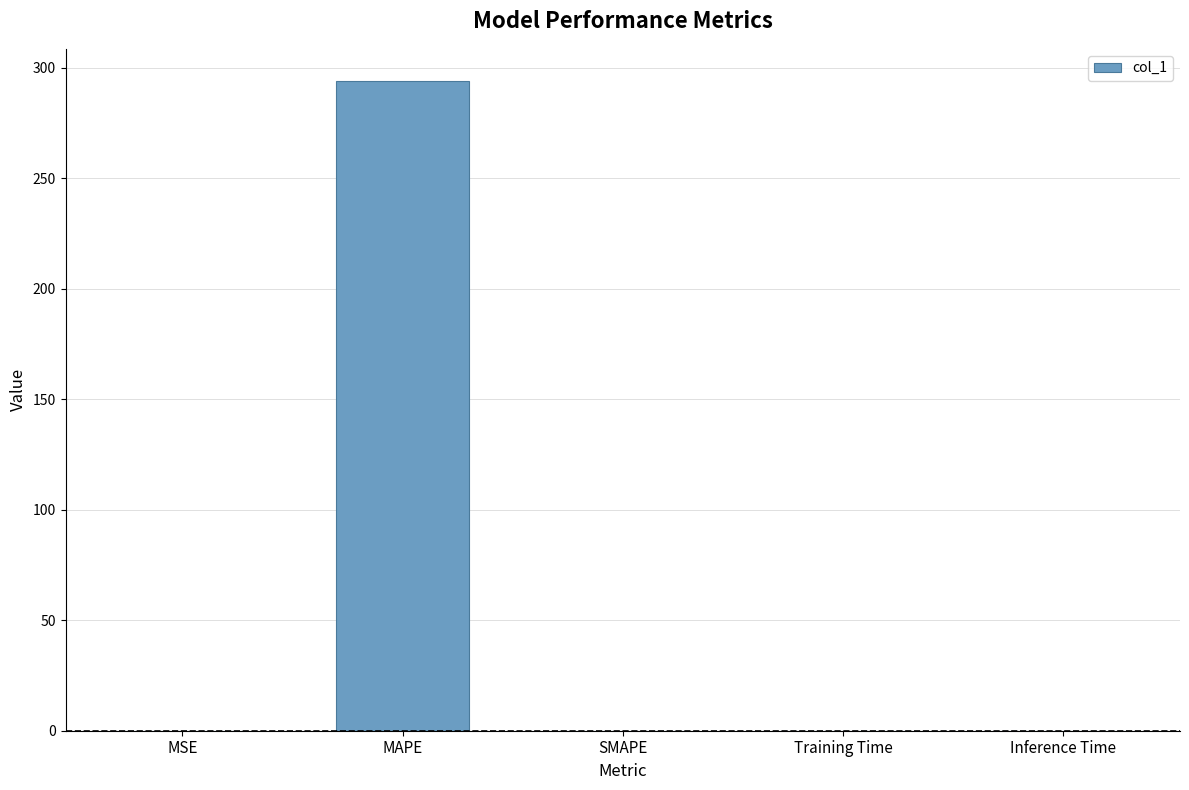

Is it true that the value at SMAPE is -165.3?

False